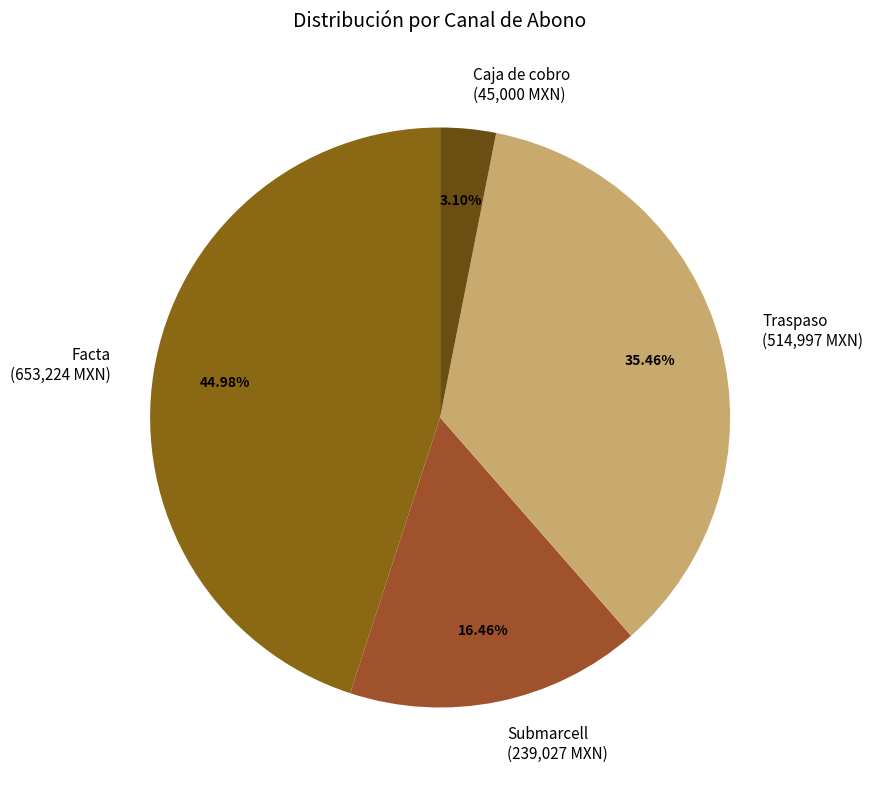

What is the ratio of the value at Submarcell (239,027 MXN) to the value at Facta (653,224 MXN)?

0.4